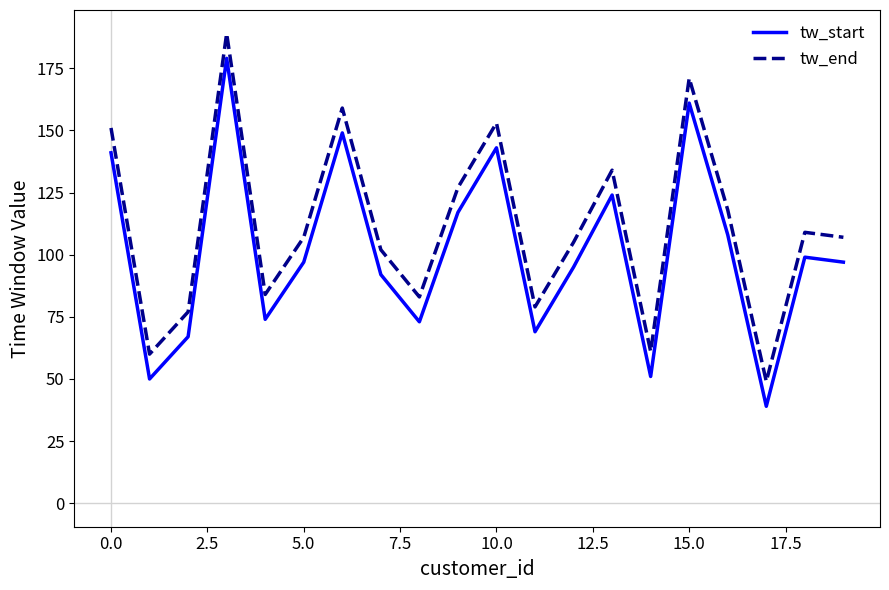

How many lines are shown in the chart?

2